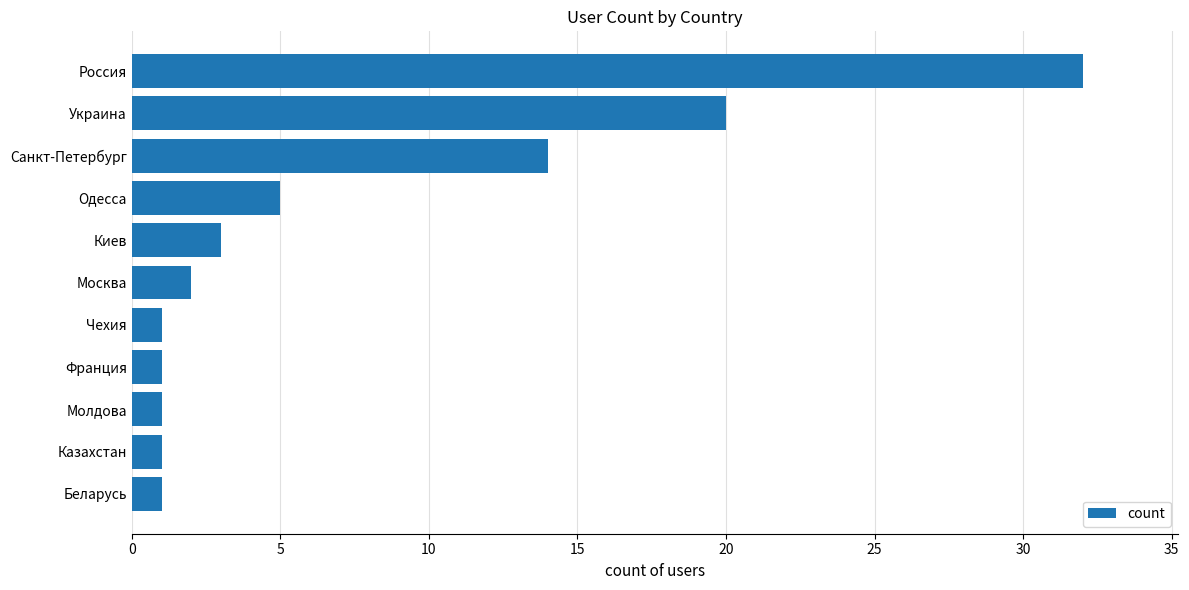

What is the difference between the second highest and minimum values?

19